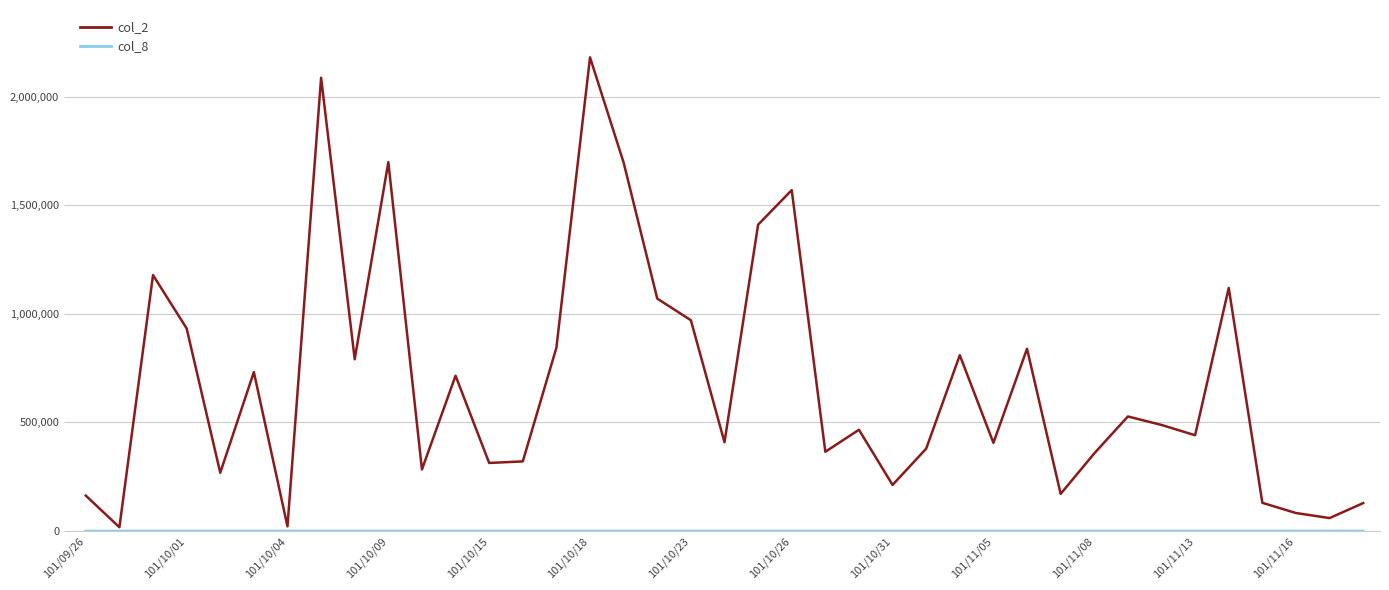

Which series has the largest total across all categories?

col_2